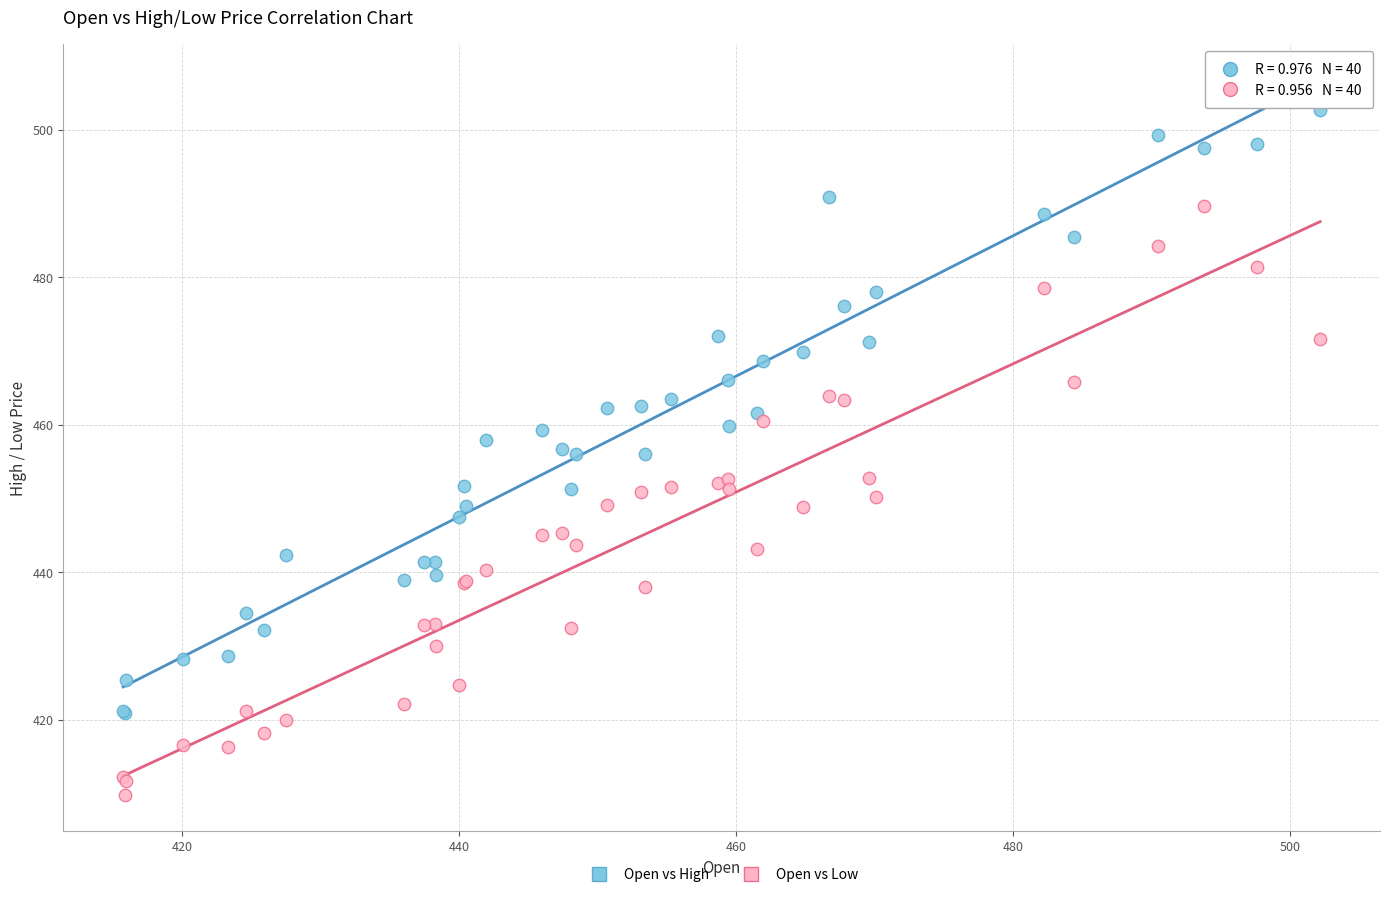

Which series contains the lowest Y value?

Open vs Low